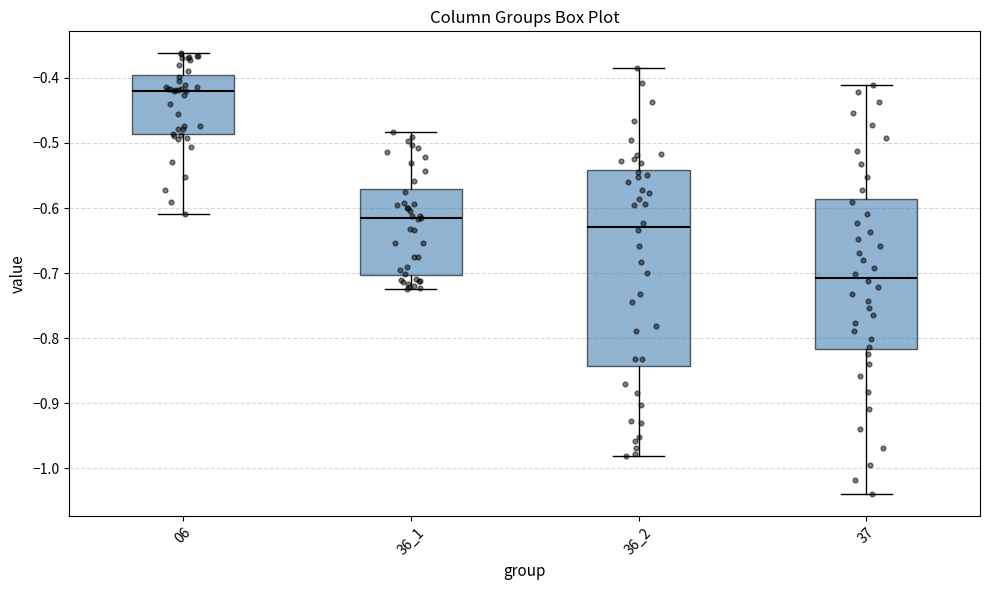

Where does the upper whisker of the box at x = 06 end on the y-axis? The values are not printed on the chart, so give them approximately, as read against the axis.

-0.36